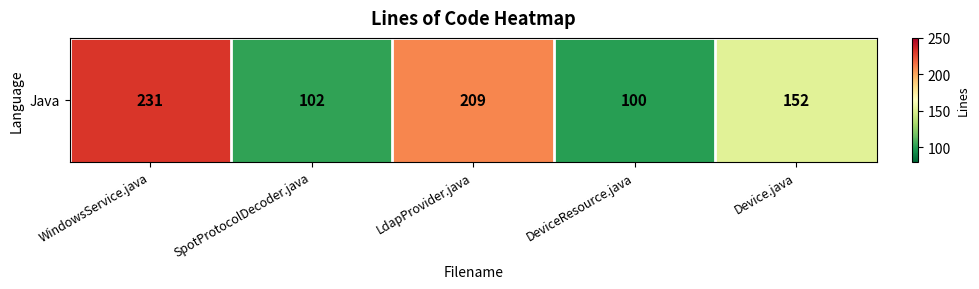

Where is the data nearest to the value 165?

Device.java